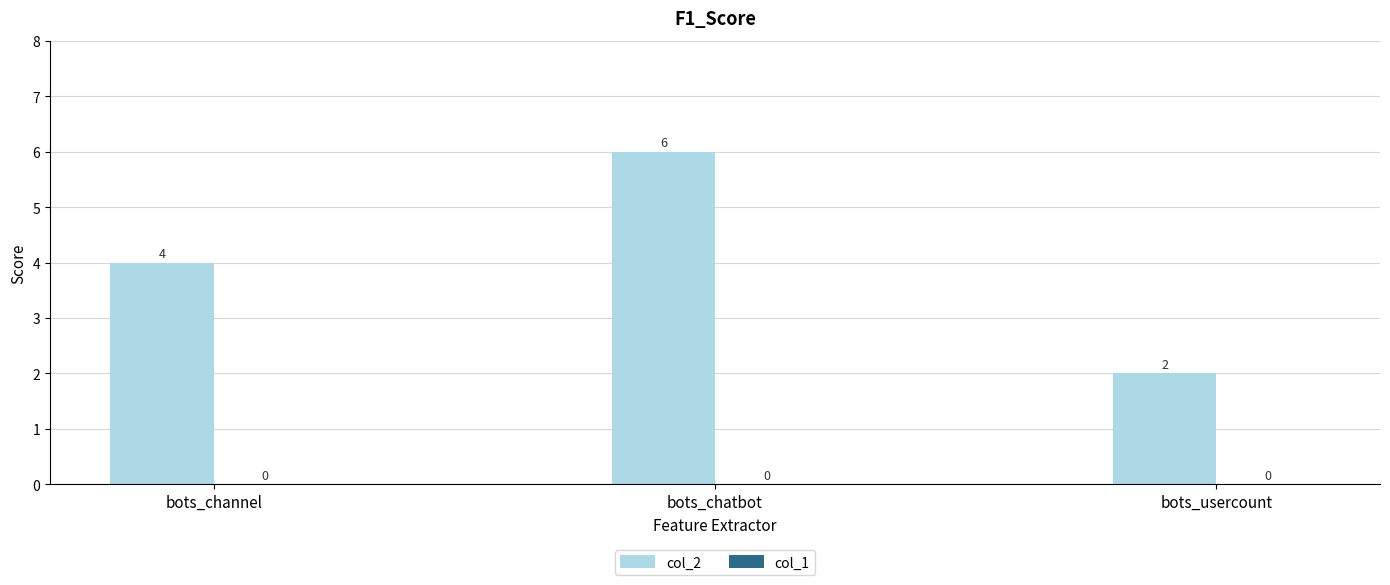

Count the number of data series in this chart.

1